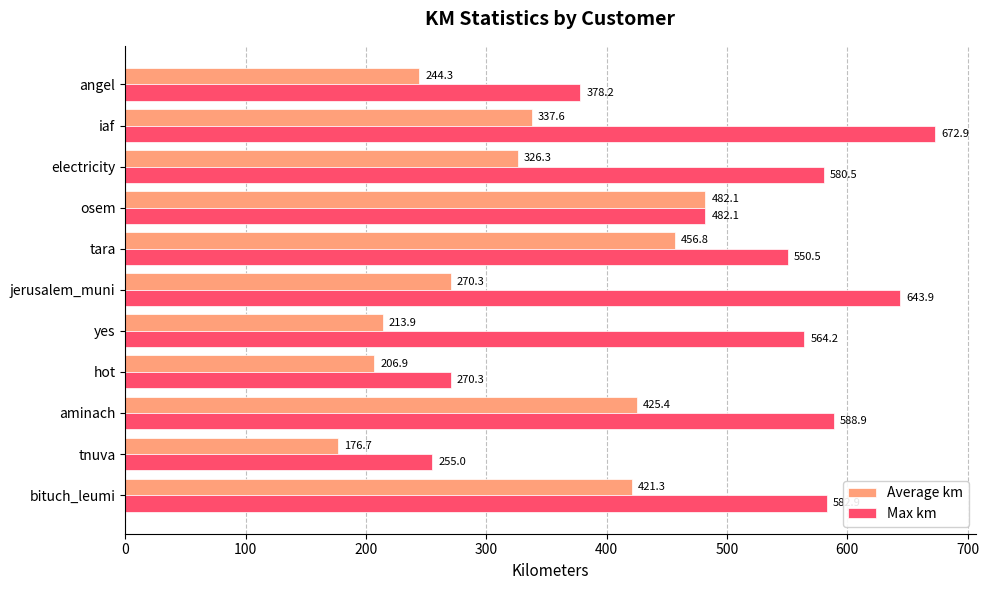

The Average km series shows 421.3 at bituch_leumi. True or false?

True